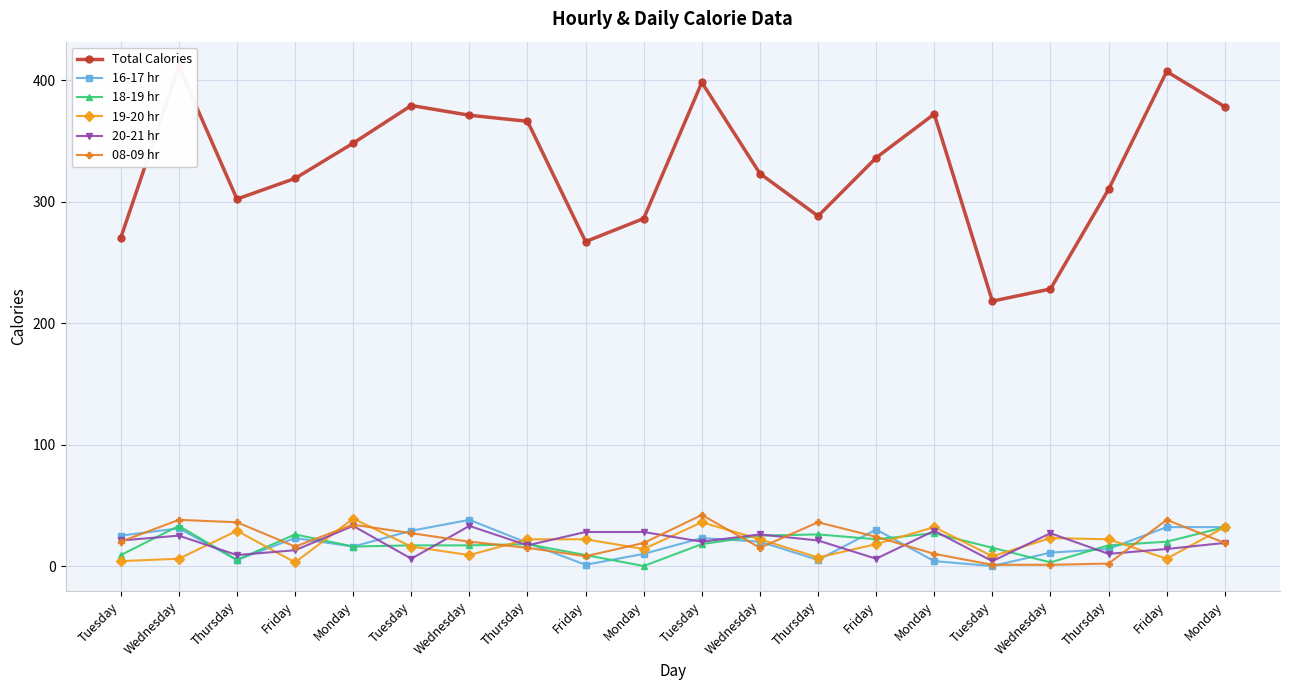

What is the difference between the 08-09 hr values at Friday and Tuesday?

11